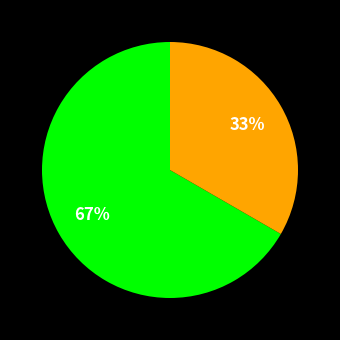

To the nearest percent, what is the average slice percentage?

50%